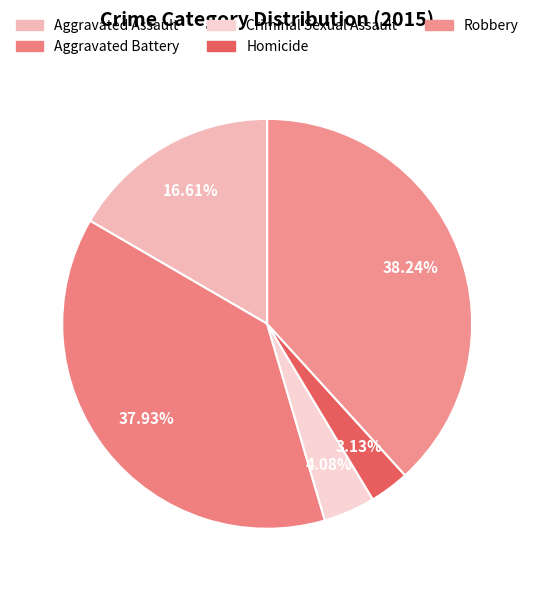

What percentage do Aggravated Assault and Criminal Sexual Assault together represent?

20.7%